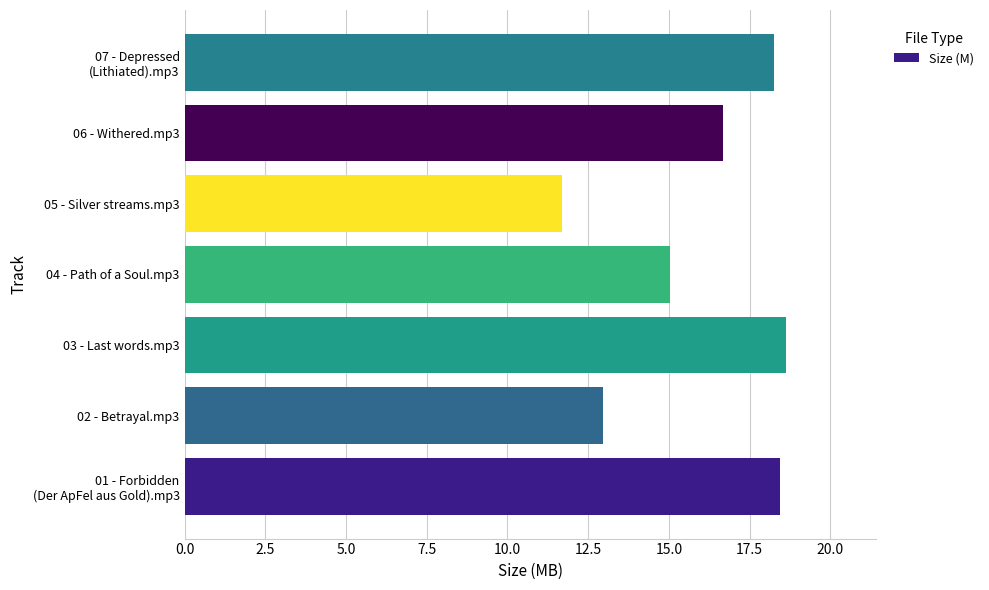

The value at 05 - Silver streams.mp3 is 11.7. True or false?

True